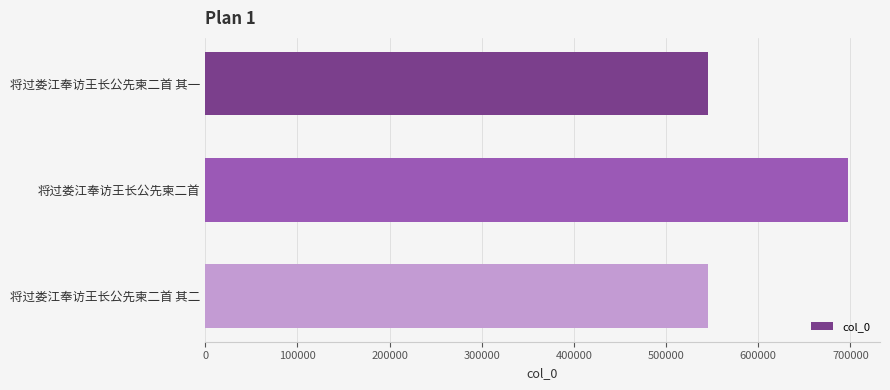

Is it true that the value at 将过娄江奉访王长公先柬二首 其二 is 950013?

False